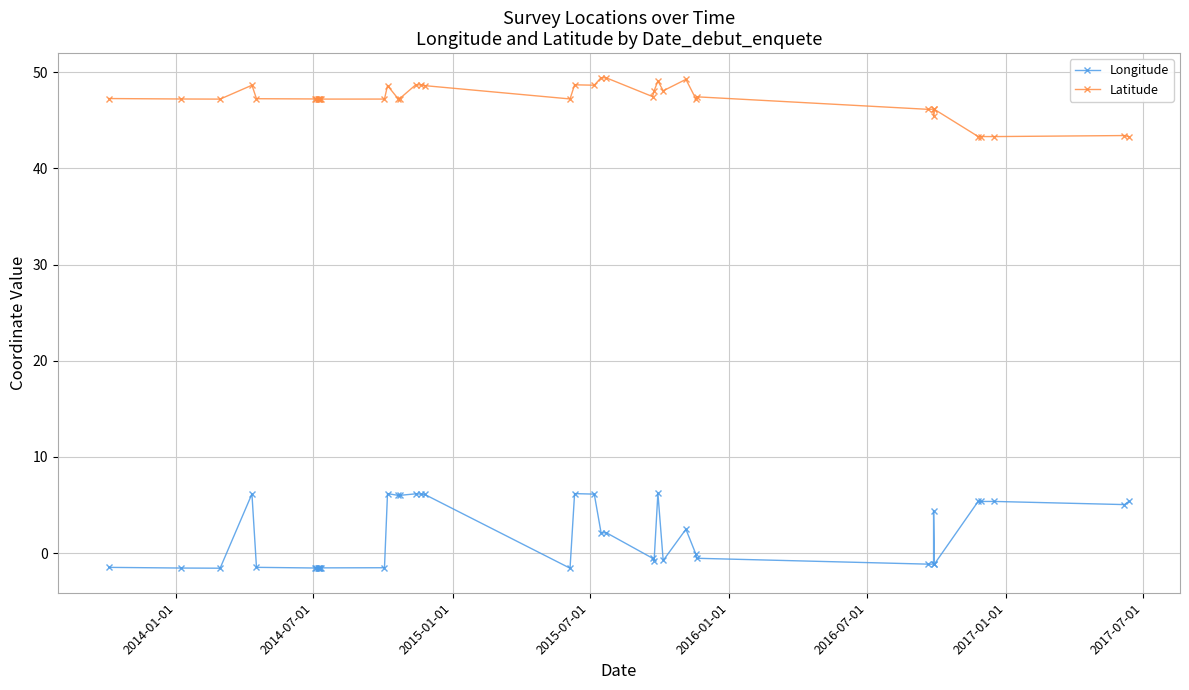

True or false: Latitude and Longitude cross at least once.

False